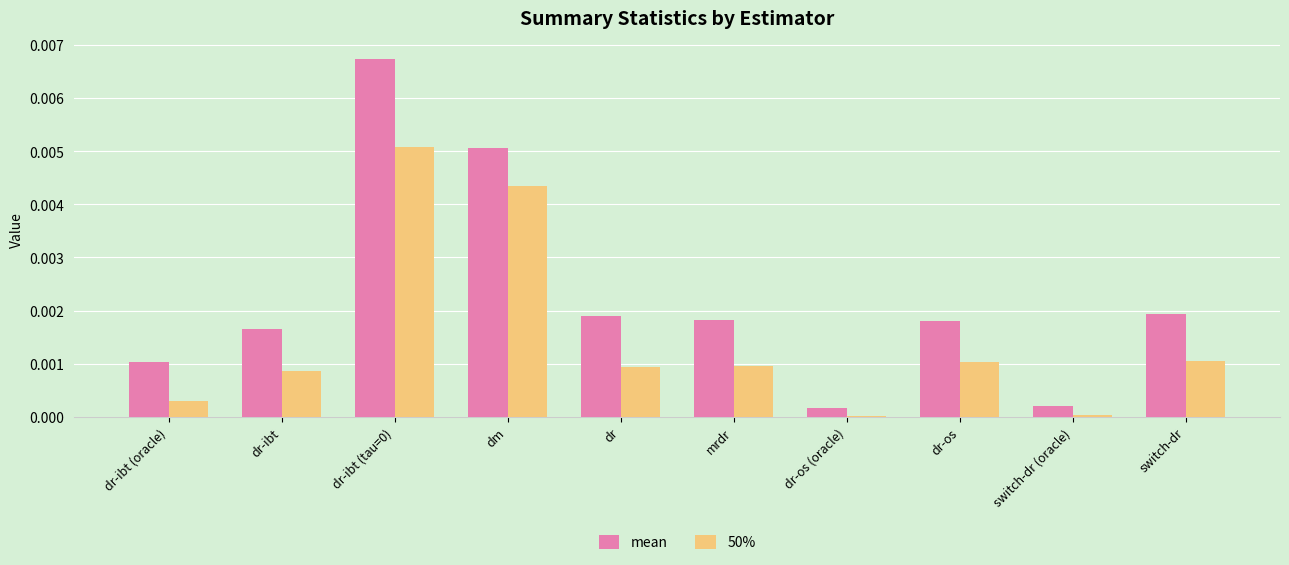

Is it true that 50% equals 0.0 at mrdr?

True